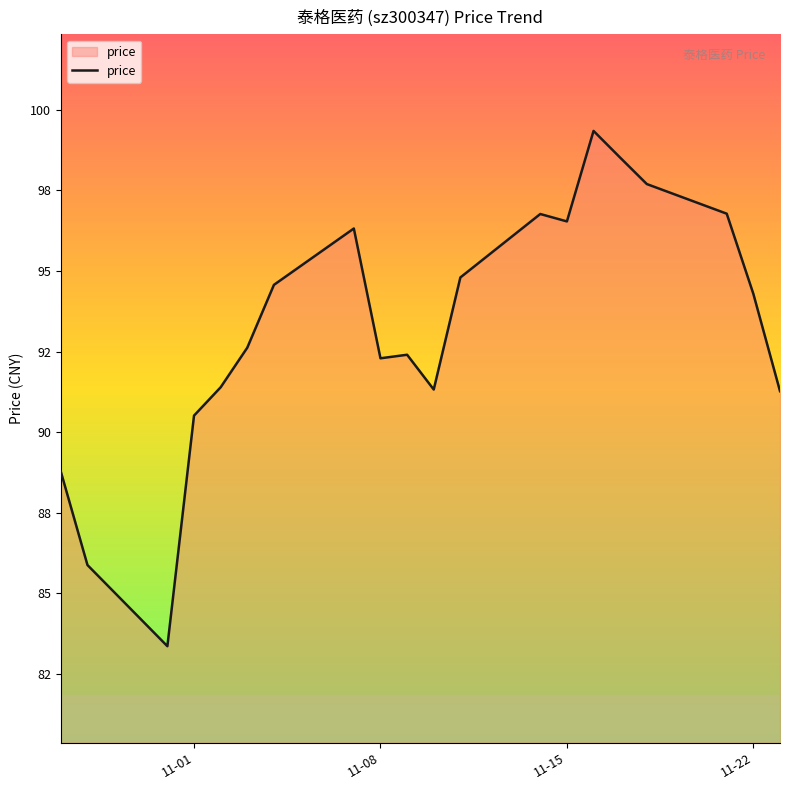

Does the chart display data point markers on the line(s)?

No